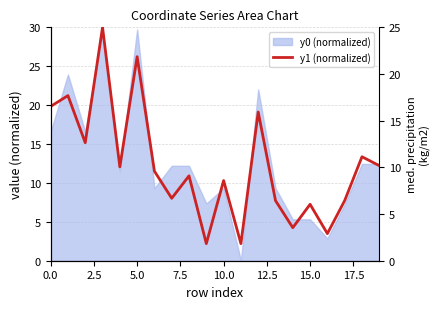

How many data points does each series have?

20